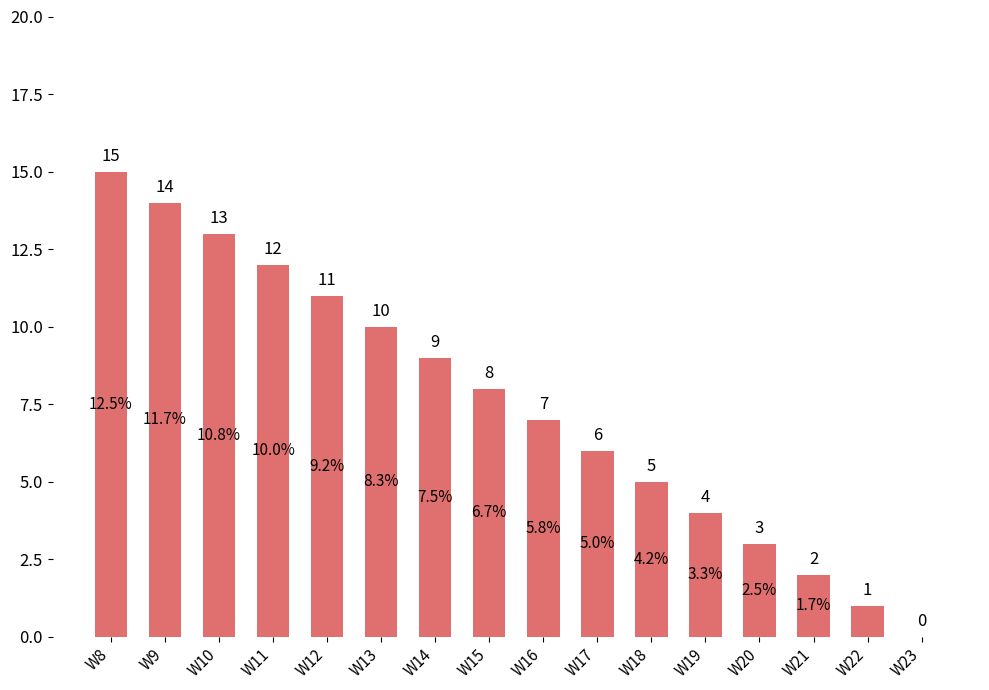

How many positive values are there?

15